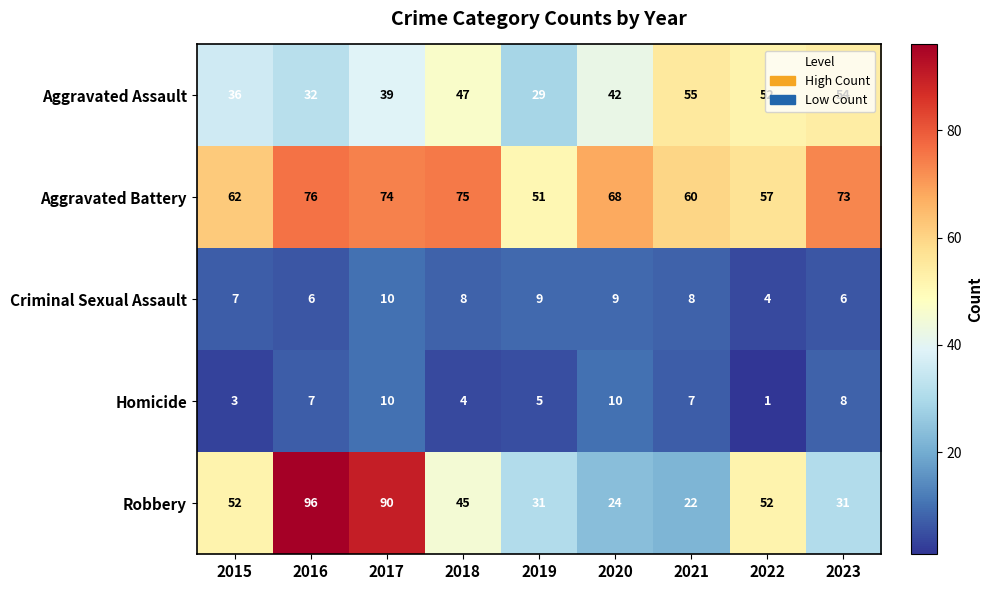

What is the difference between the highest and lowest values at 2022?

56